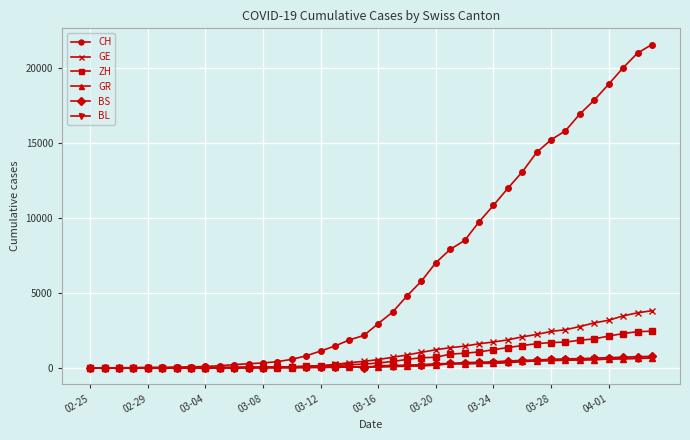

What is the highest value of the ZH series?

2451